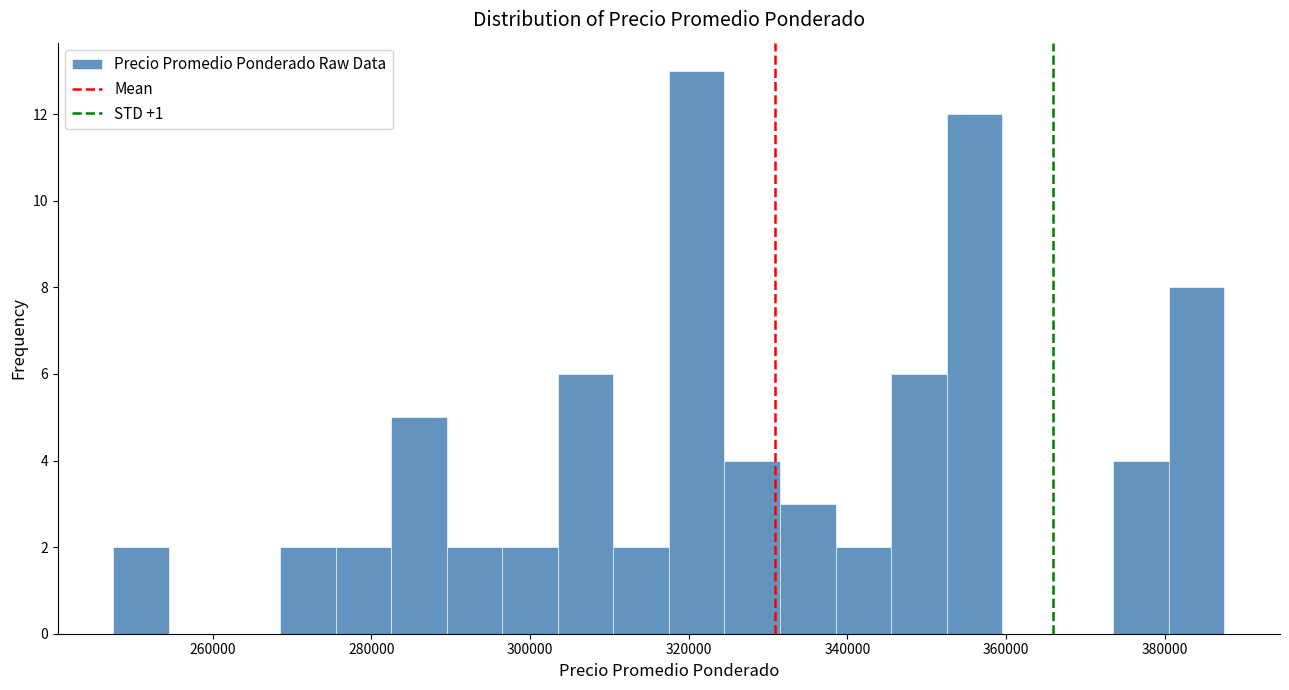

Read against the x-axis, roughly where is the centre of the tallest bar?

322000